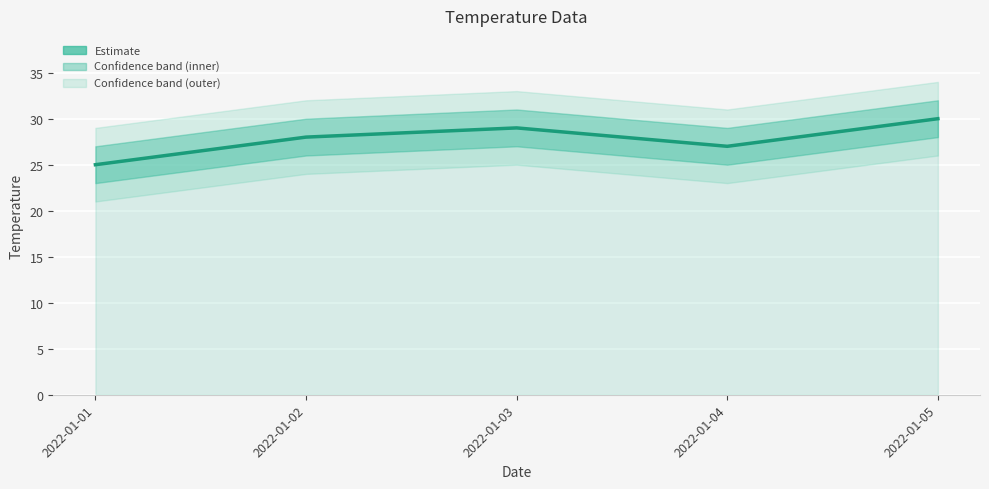

Reading left to right, extract all data points from this chart.

2022-01-01=25	2022-01-02=28	2022-01-03=29	2022-01-04=27	2022-01-05=30